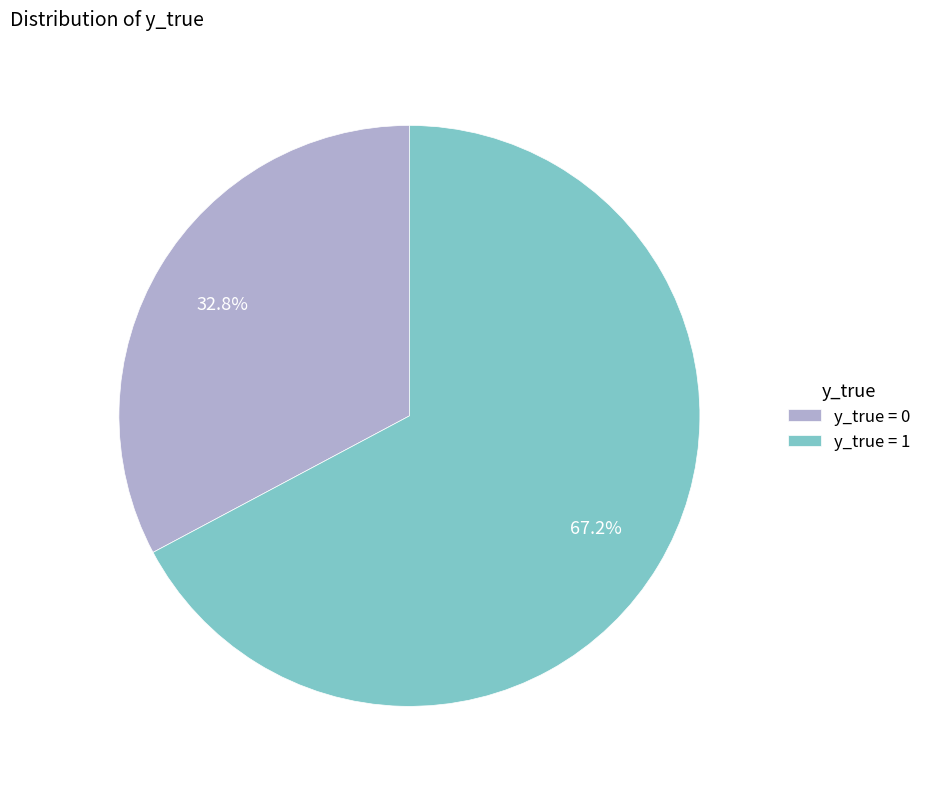

How many slices are in this pie chart?

2